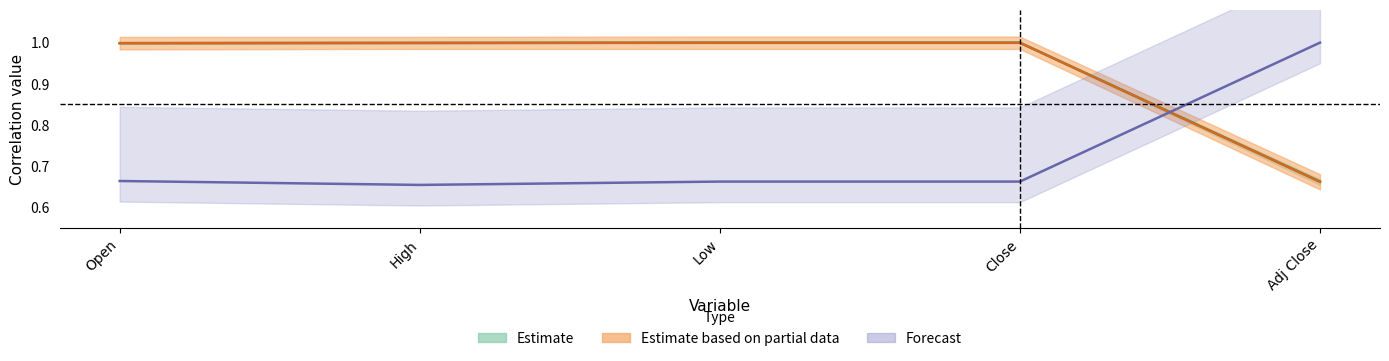

Which series changed the most between Open and Close?

Low